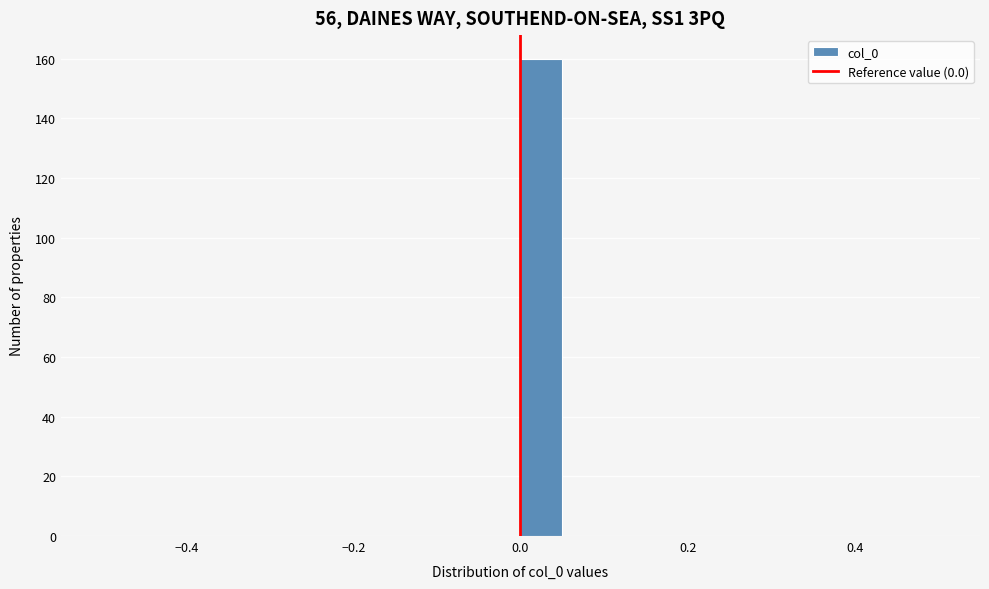

Read against the x-axis, roughly where is the centre of the tallest bar?

0.02